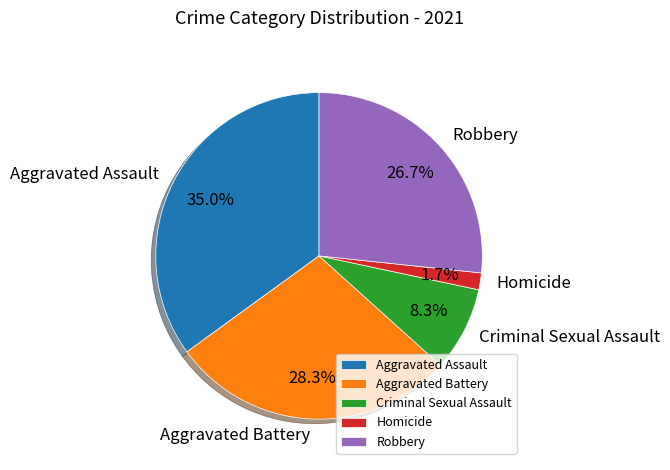

Which category has the smallest portion of the pie?

Homicide